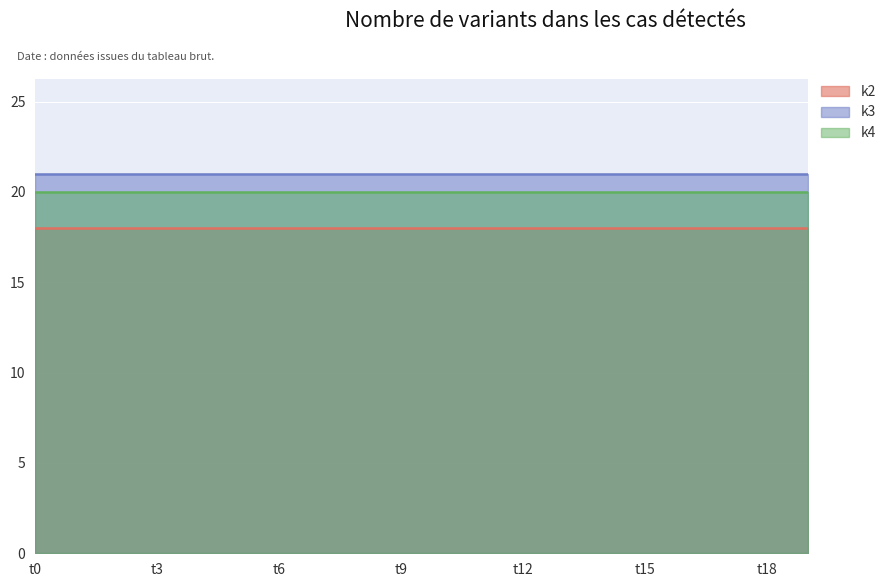

Which has a higher value, t18 or t17?

t18